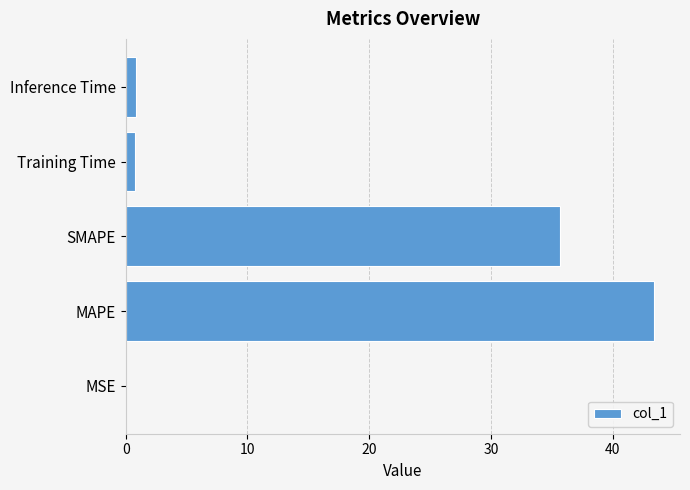

Between Training Time and SMAPE, which is larger?

SMAPE